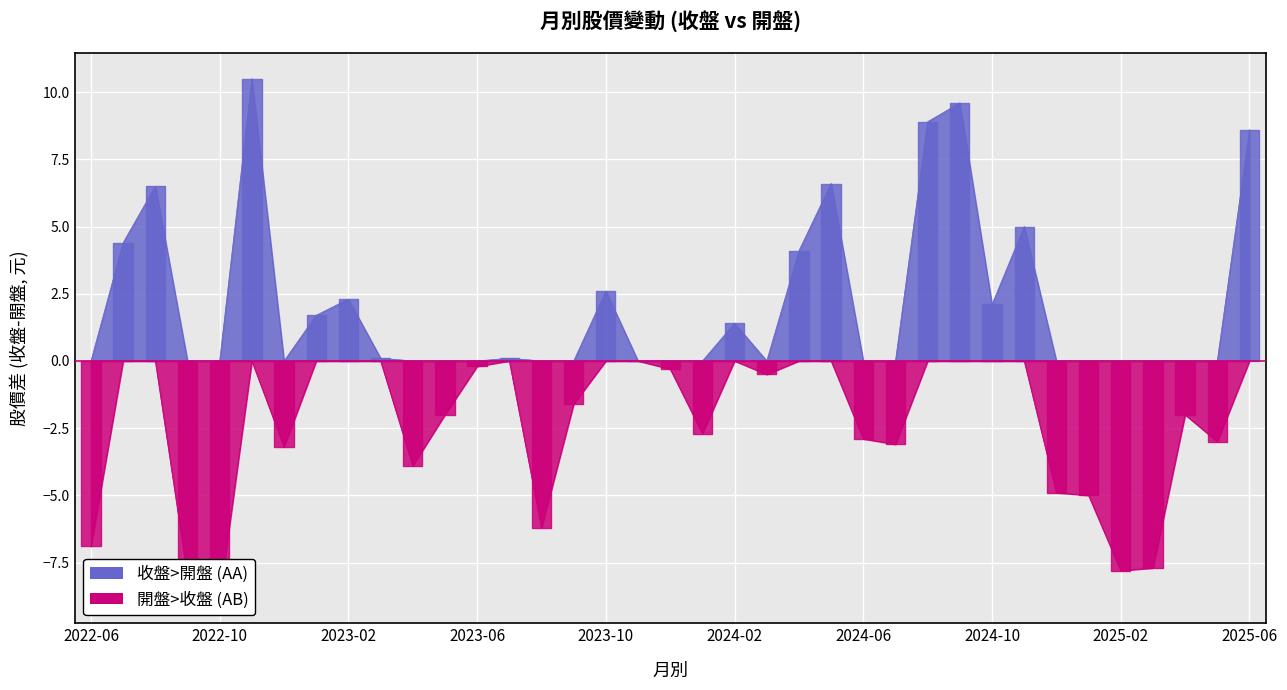

List the series in order of their peak value, lowest first.

AB, AA